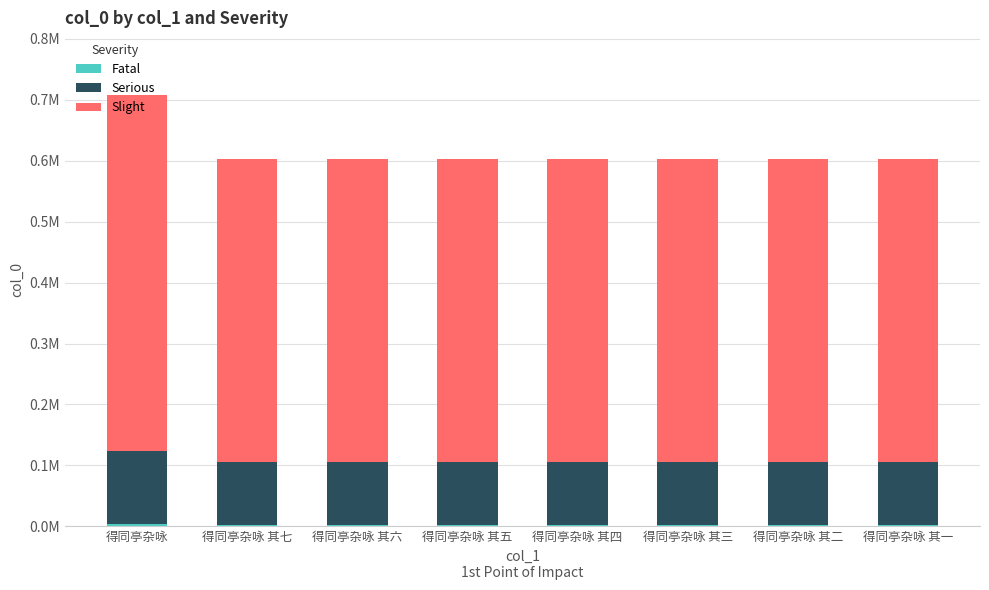

What is the highest value of the Fatal series?

3524.6